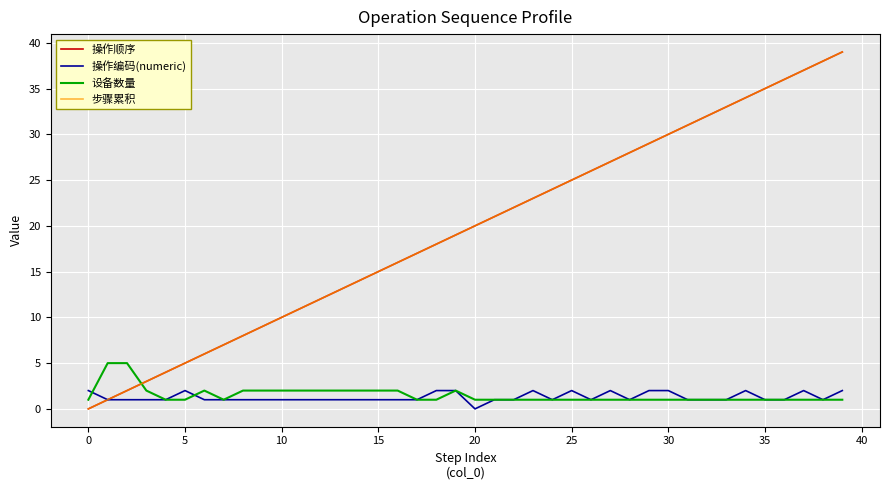

How many lines are shown in the chart?

4